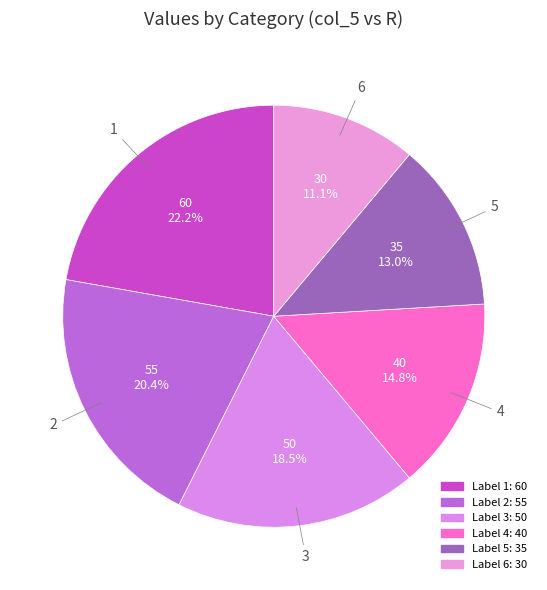

Is there any slice that represents more than half of the pie?

No